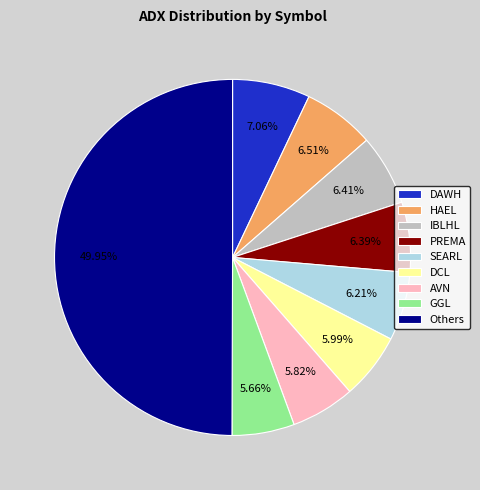

Is it true that SEARL is 6% of the pie?

True